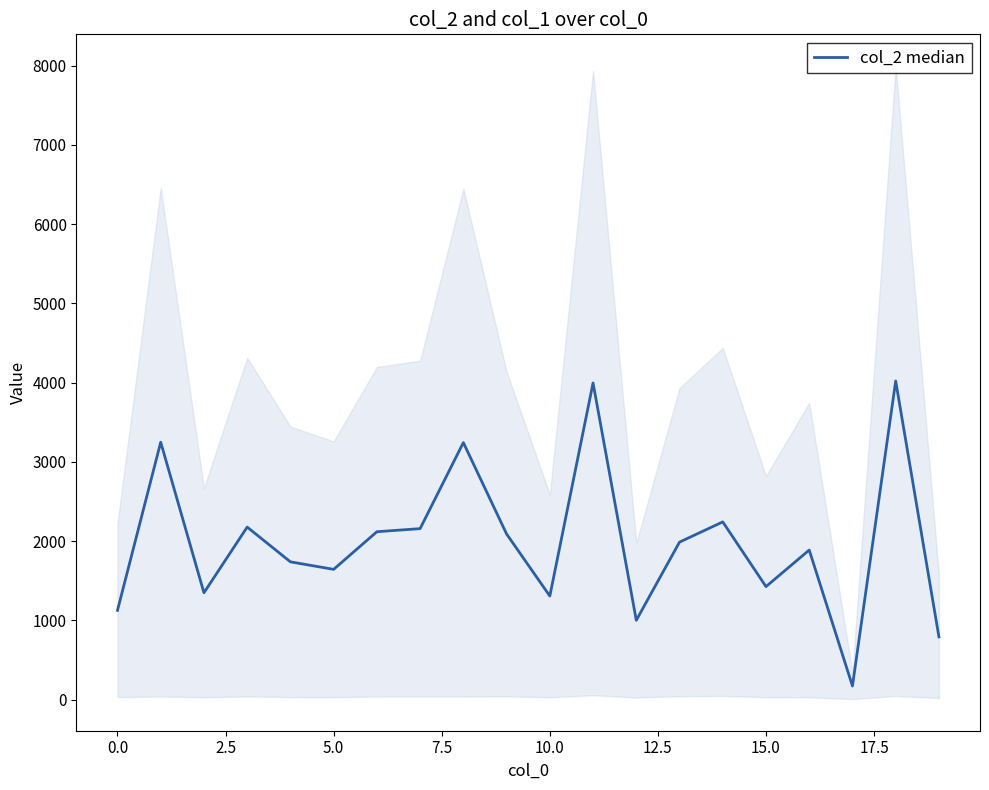

What is the difference between the second highest and second lowest values?

3204.5